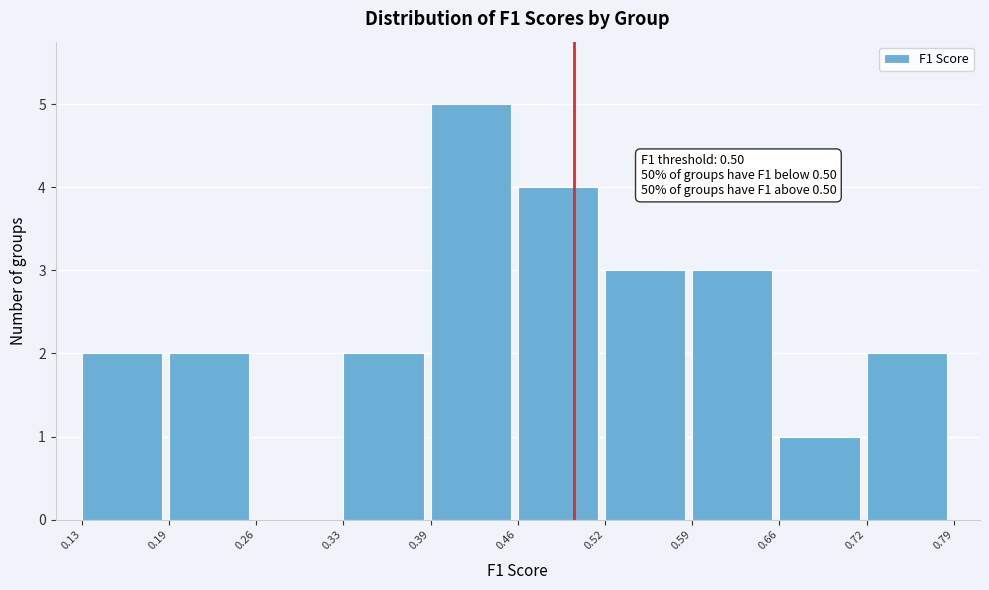

Which range on the x-axis has the tallest bar?

0.39 to 0.46